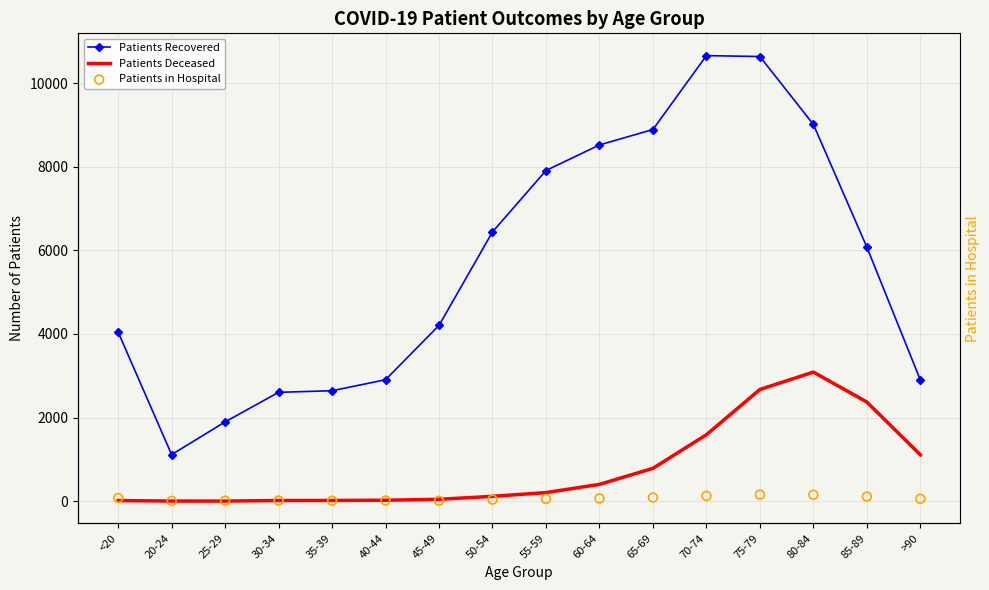

Which series reaches the maximum Y coordinate?

Patients Recovered